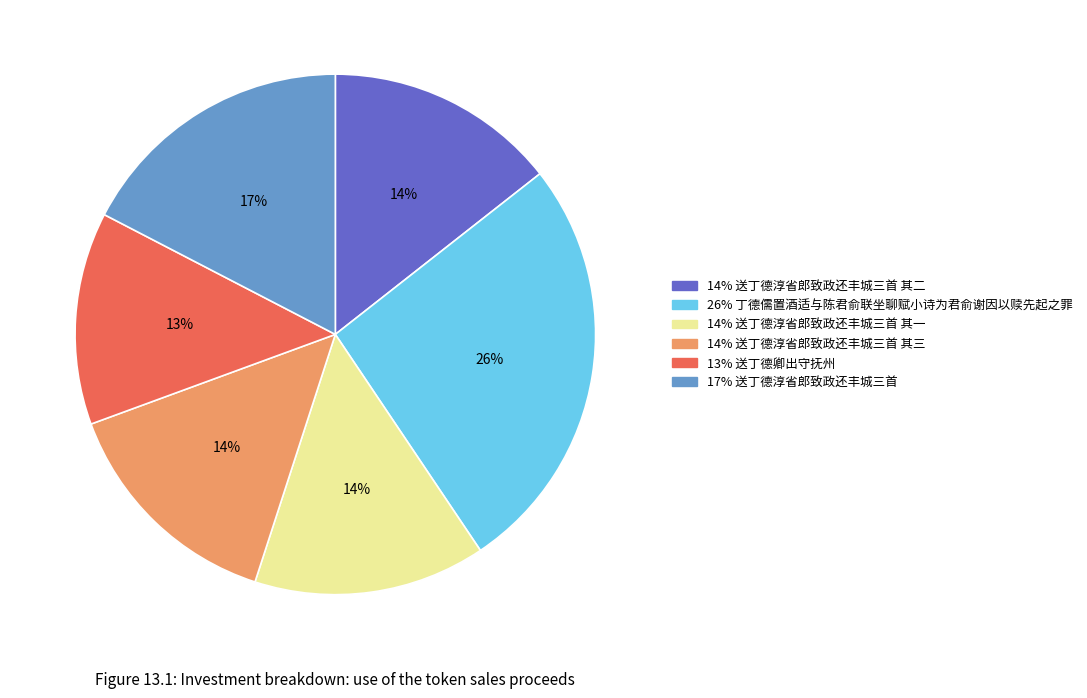

To the nearest percent, what is the difference between the largest and smallest slice percentages?

13%